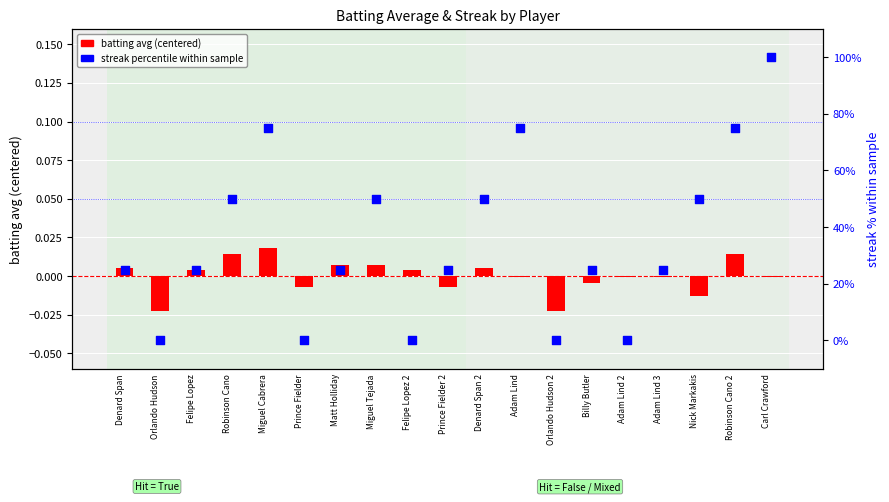

At which category is the sum across all series the highest?

Carl Crawford